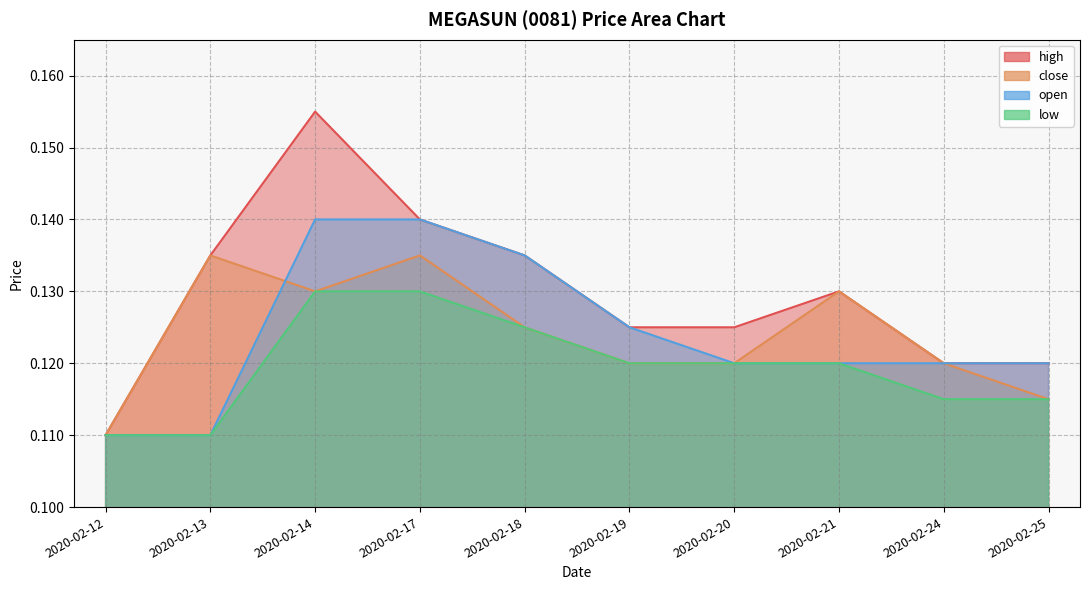

True or false: low has more than 2 points higher than both neighbors.

False